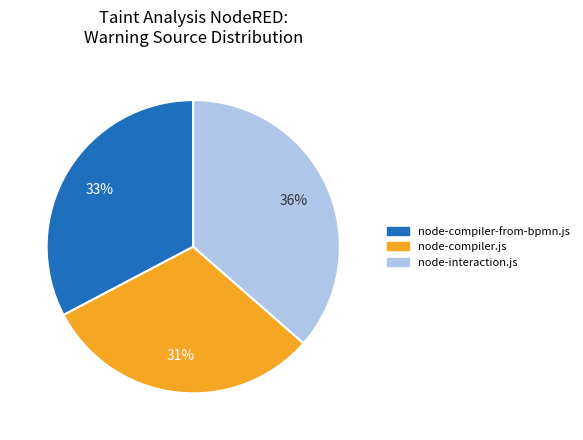

Is there a majority slice in this chart?

No